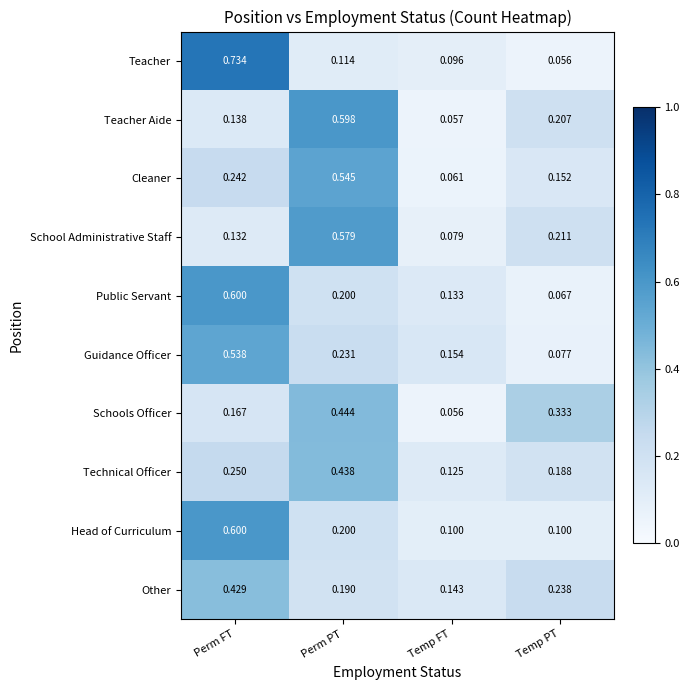

What is the spread (max minus min) of values at Perm FT?

0.6